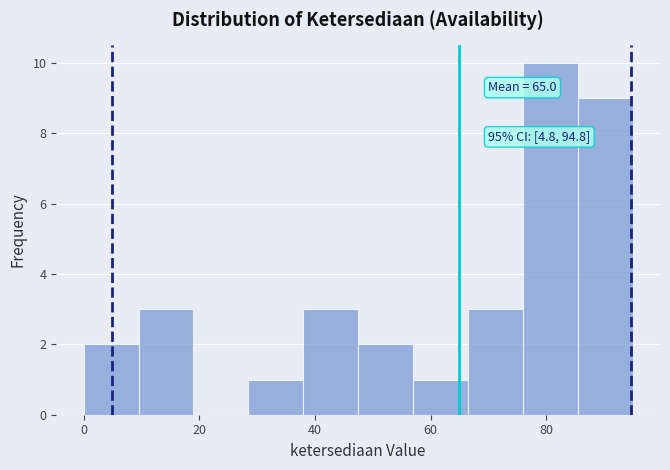

Which range on the x-axis has the tallest bar?

76 to 86